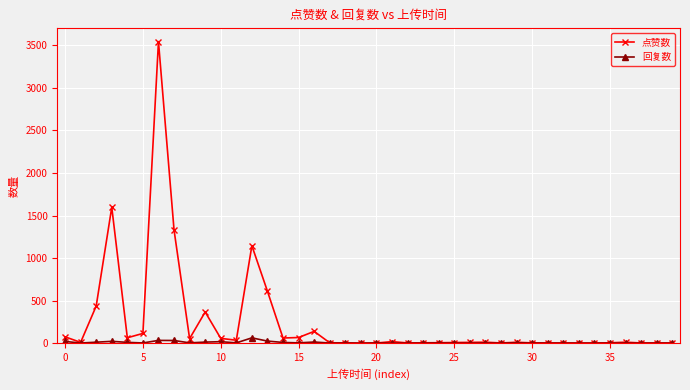

Which series has the largest total across all categories?

点赞数